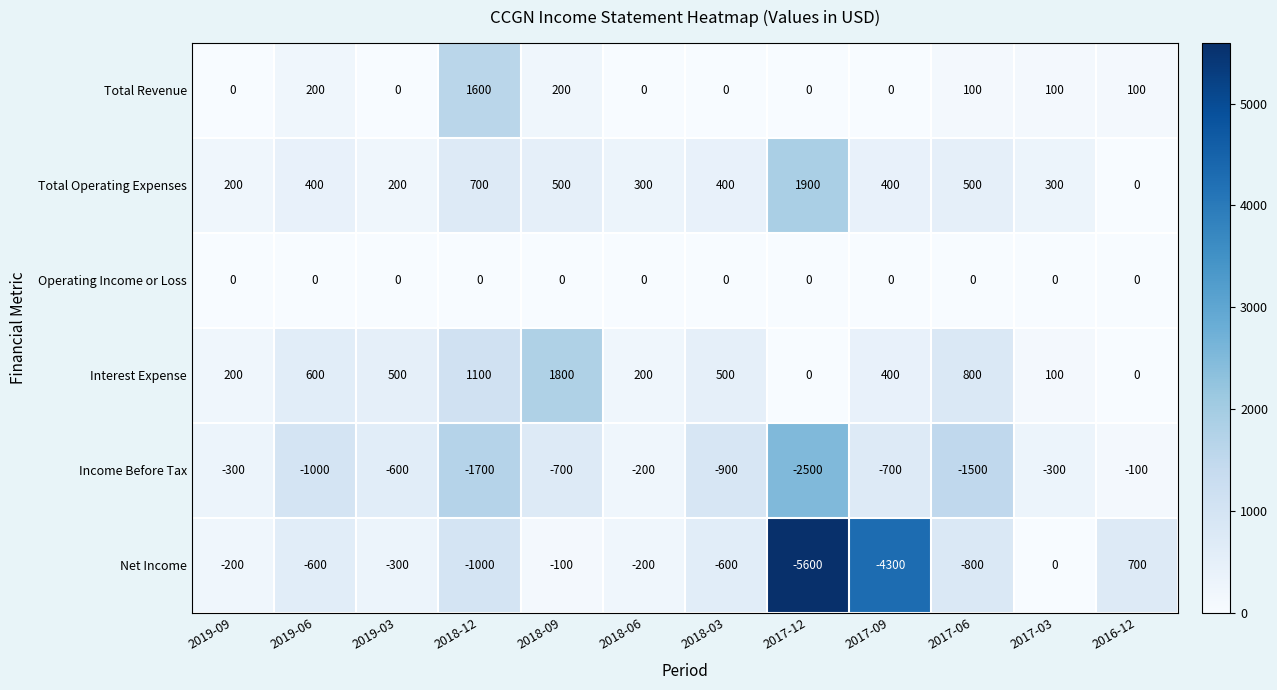

Where does the Interest Expense series first go above 500?

2019-06